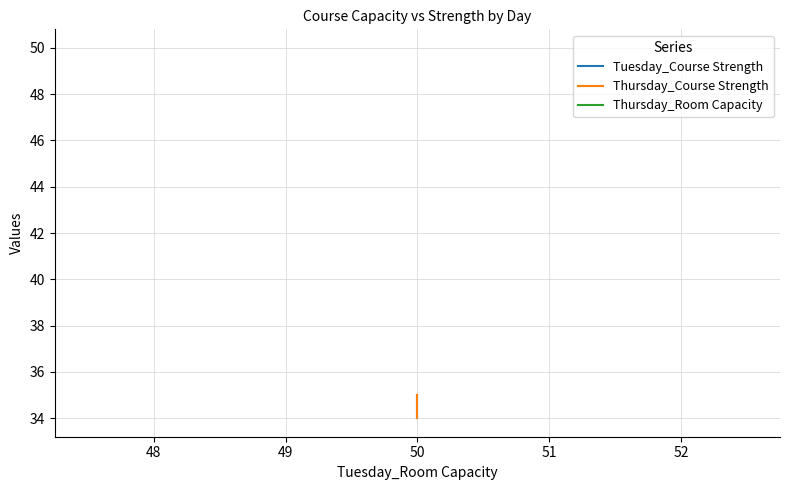

What is the total value across all series at 50?

120